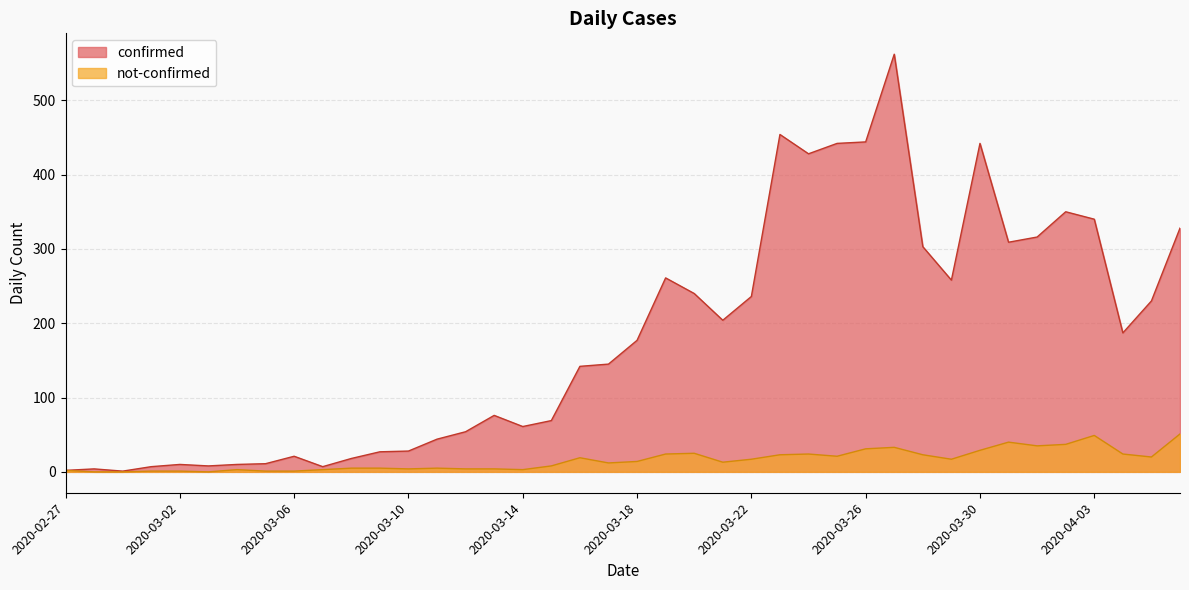

Reading left to right, list all the values displayed in this chart.

confirmed: 2020-02-27=2	2020-02-28=4	2020-02-29=1	2020-03-01=7	2020-03-02=10	2020-03-03=8	2020-03-04=10	2020-03-05=11	2020-03-06=21	2020-03-07=7	2020-03-08=18	2020-03-09=27	2020-03-10=28	2020-03-11=44	2020-03-12=54	2020-03-13=76	2020-03-14=61	2020-03-15=69	2020-03-16=142	2020-03-17=145	2020-03-18=177	2020-03-19=261	2020-03-20=240	2020-03-21=204	2020-03-22=236	2020-03-23=454	2020-03-24=428	2020-03-25=442	2020-03-26=444	2020-03-27=562	2020-03-28=303	2020-03-29=258	2020-03-30=442	2020-03-31=309	2020-04-01=316	2020-04-02=350	2020-04-03=340	2020-04-04=187	2020-04-05=230	2020-04-06=328
not-confirmed: 2020-02-27=2	2020-02-28=0	2020-02-29=0	2020-03-01=1	2020-03-02=1	2020-03-03=0	2020-03-04=3	2020-03-05=1	2020-03-06=1	2020-03-07=3	2020-03-08=5	2020-03-09=5	2020-03-10=4	2020-03-11=5	2020-03-12=4	2020-03-13=4	2020-03-14=3	2020-03-15=8	2020-03-16=19	2020-03-17=12	2020-03-18=14	2020-03-19=24	2020-03-20=25	2020-03-21=13	2020-03-22=17	2020-03-23=23	2020-03-24=24	2020-03-25=21	2020-03-26=31	2020-03-27=33	2020-03-28=23	2020-03-29=17	2020-03-30=29	2020-03-31=40	2020-04-01=35	2020-04-02=37	2020-04-03=49	2020-04-04=24	2020-04-05=20	2020-04-06=51